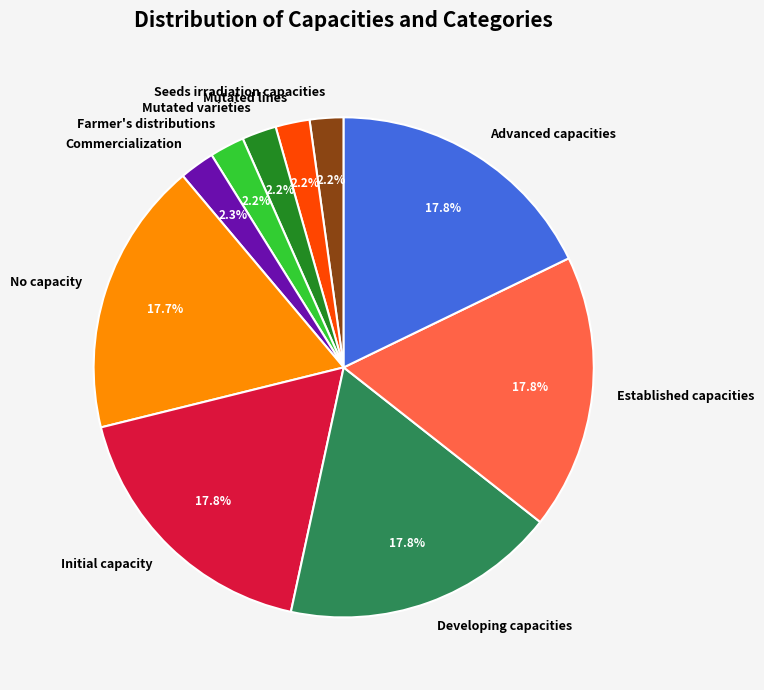

To the nearest percent, what portion does Commercialization represent?

2%